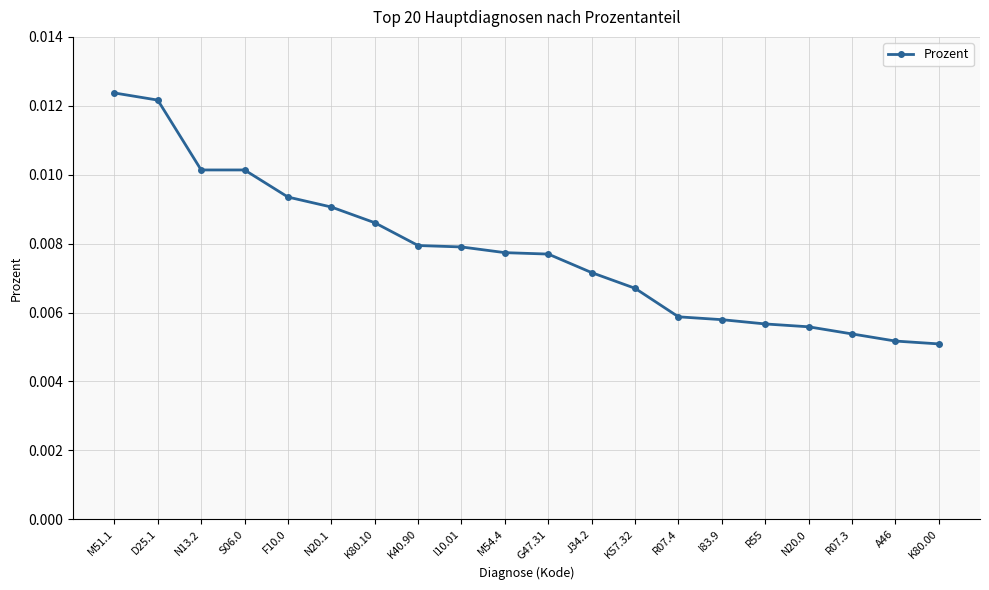

What position from the right is D25.1?

19